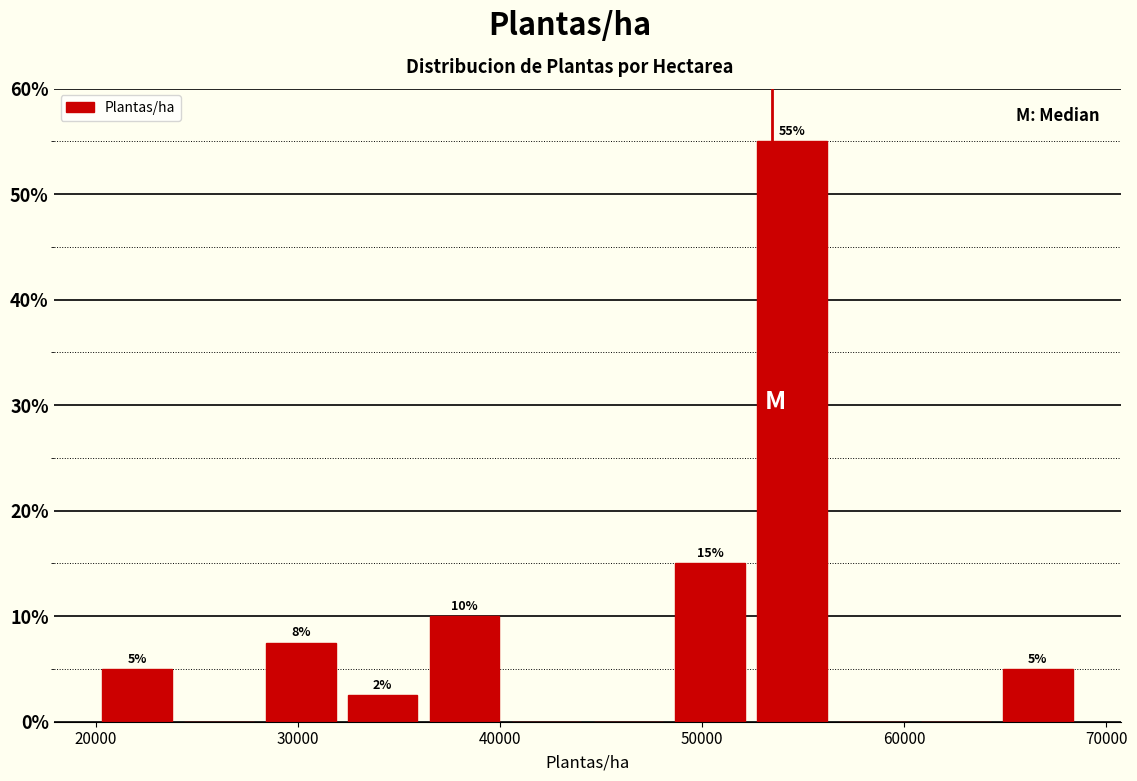

Which range on the x-axis has the tallest bar?

52000 to 56000